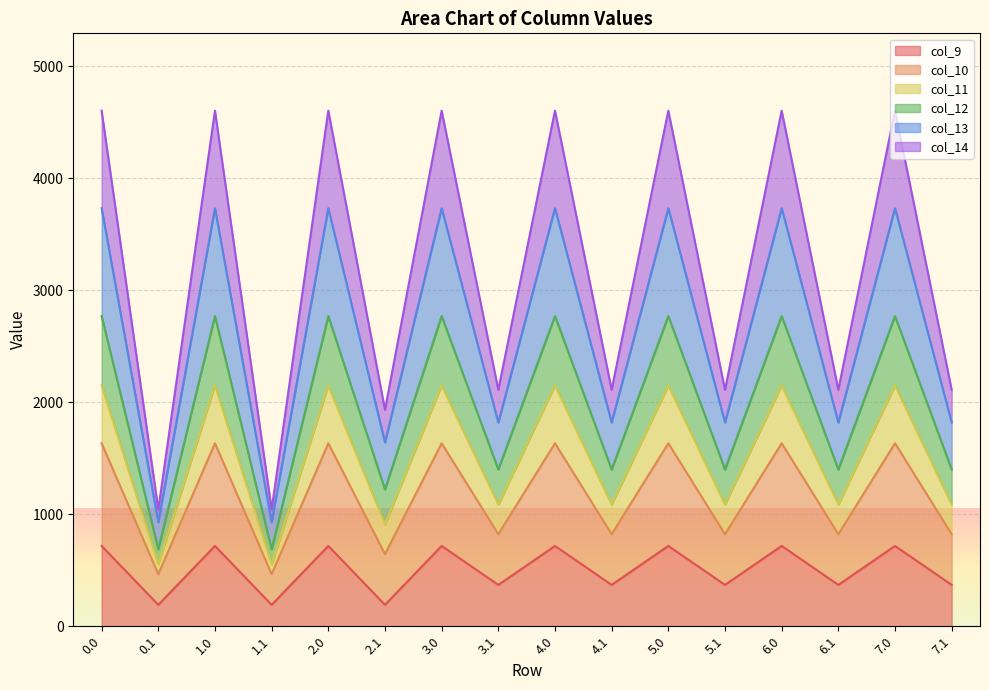

What is the total value across all series at 4.1?

2109.9